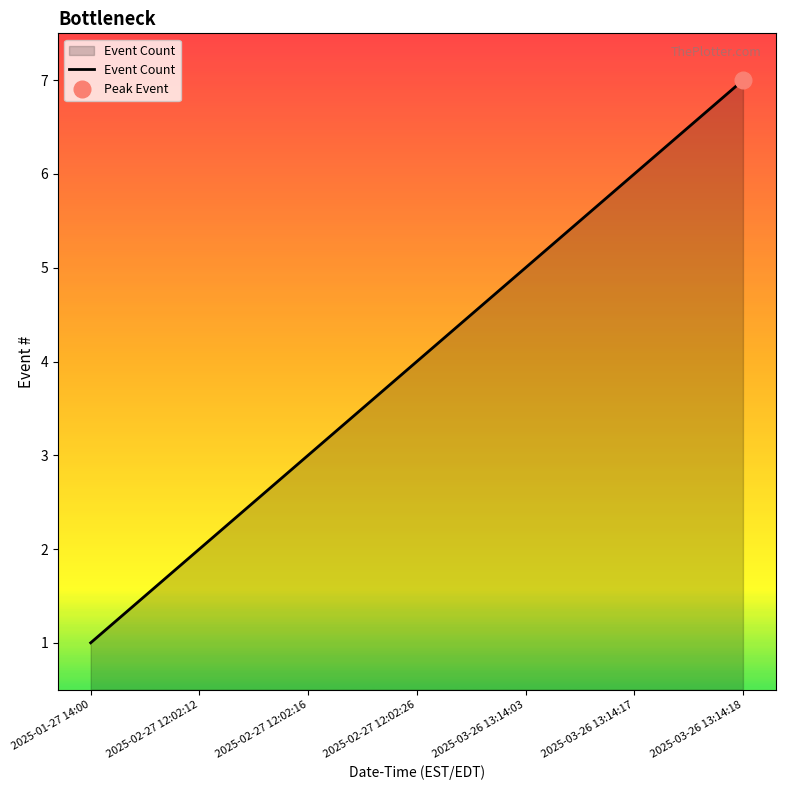

What is the maximum value shown in the chart?

7